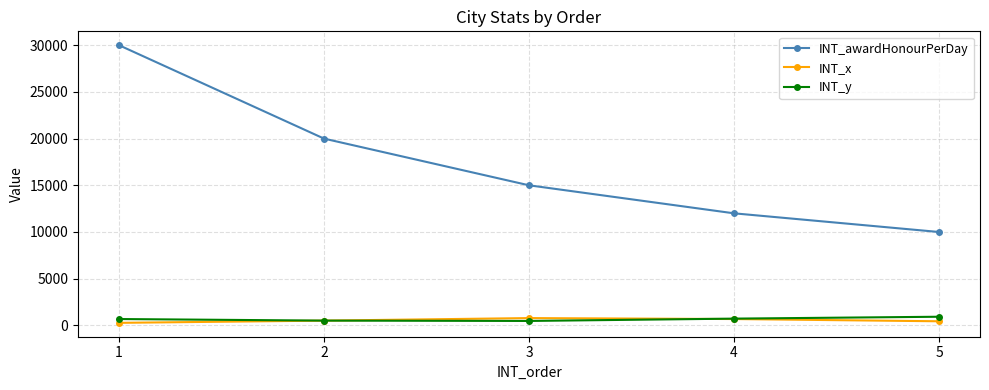

Is the value of INT_awardHonourPerDay at 4 greater than the value of INT_y at 4?

Yes